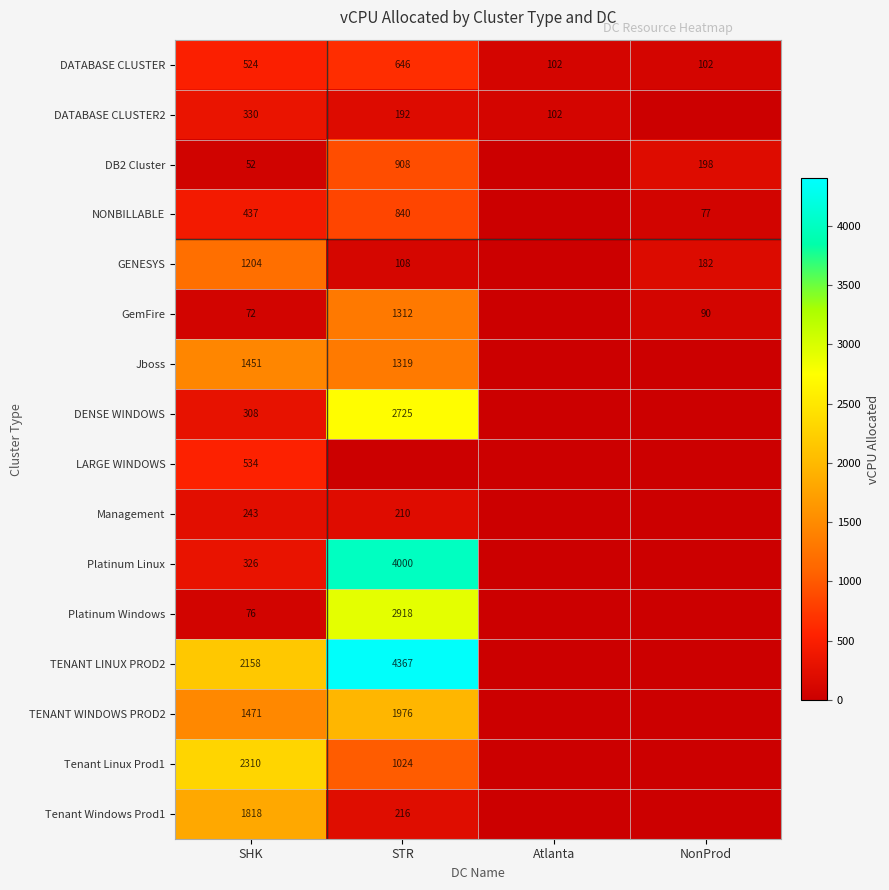

The DATABASE CLUSTER series shows 646 at STR. True or false?

True